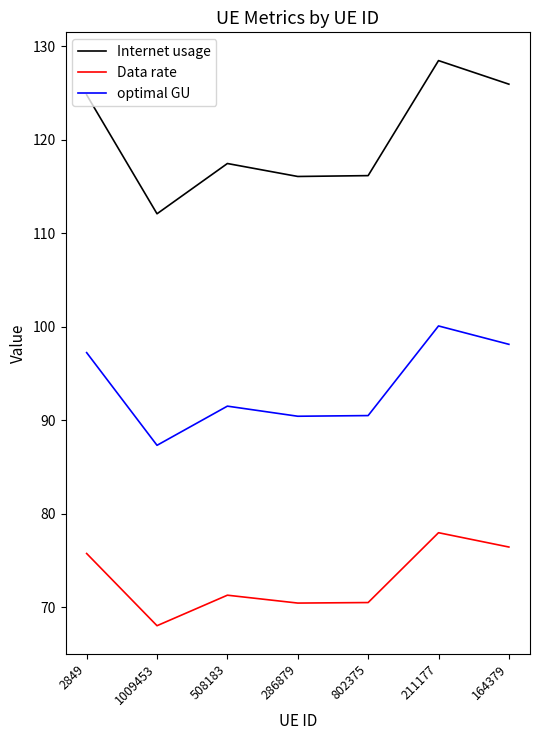

What is the spread (max minus min) of values at 1009453?

44.0